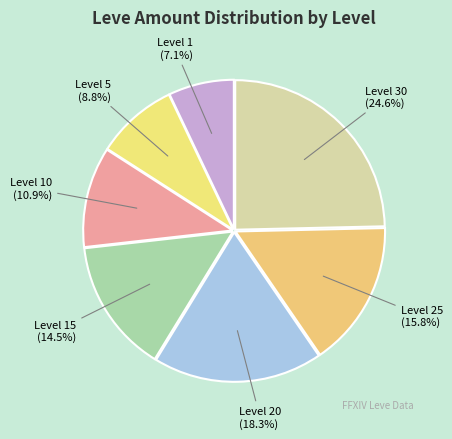

How many segments does this pie chart have?

7